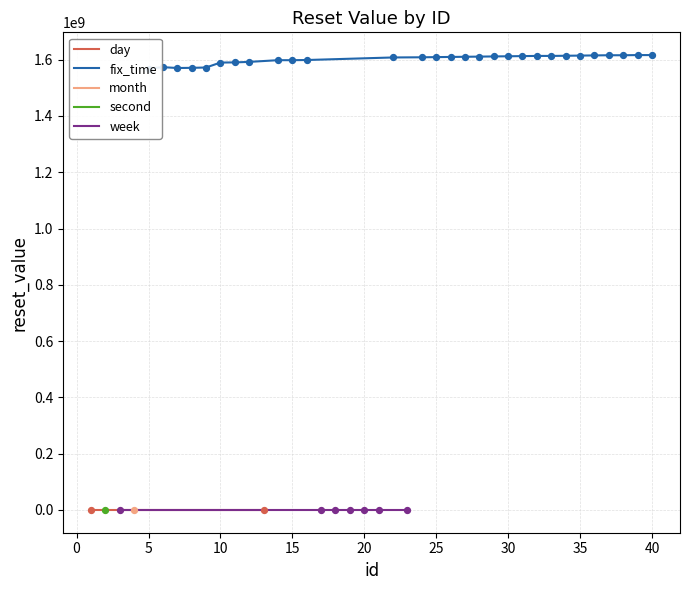

What is the change in value from 3 to 10?

+1589817598